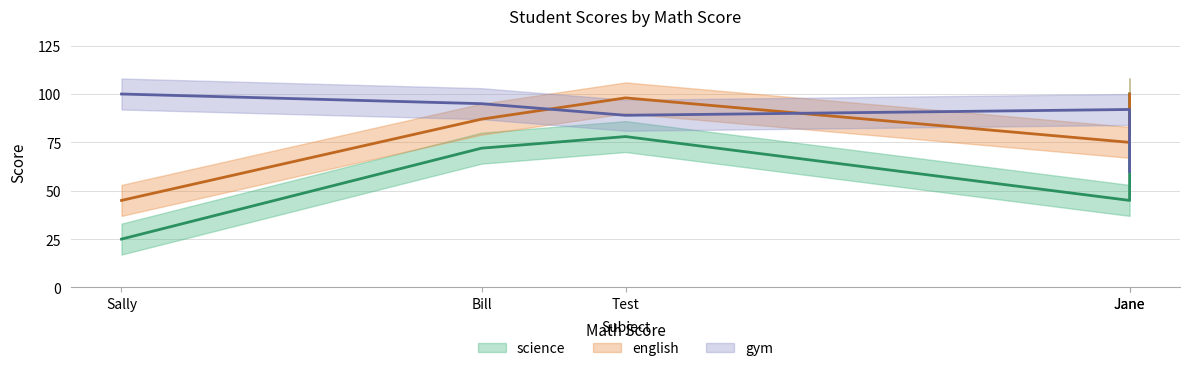

At Sally, list the series in order from largest to smallest.

gym, english, science